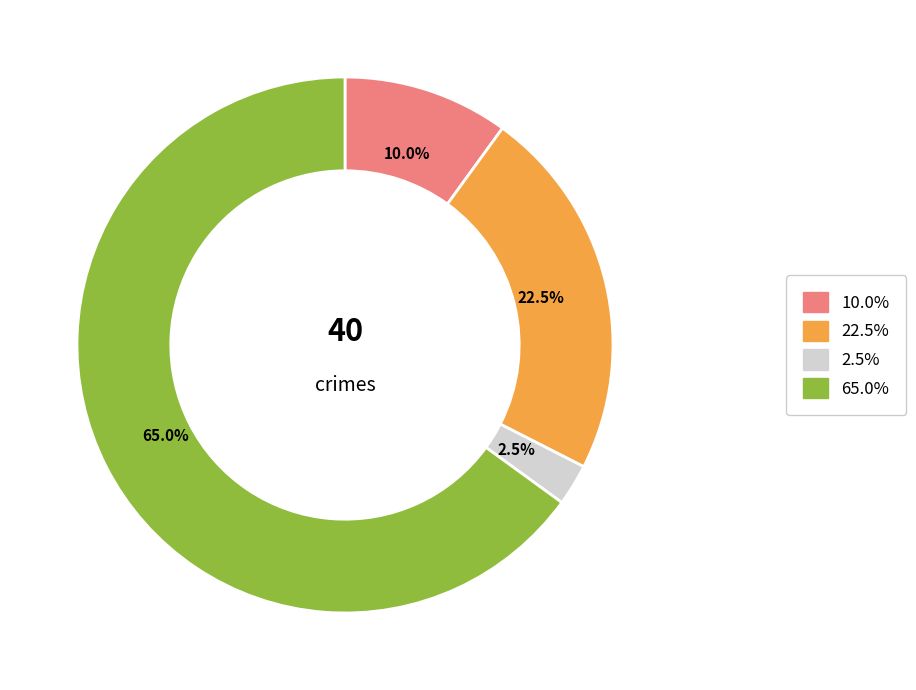

Does any single category account for the majority?

Yes